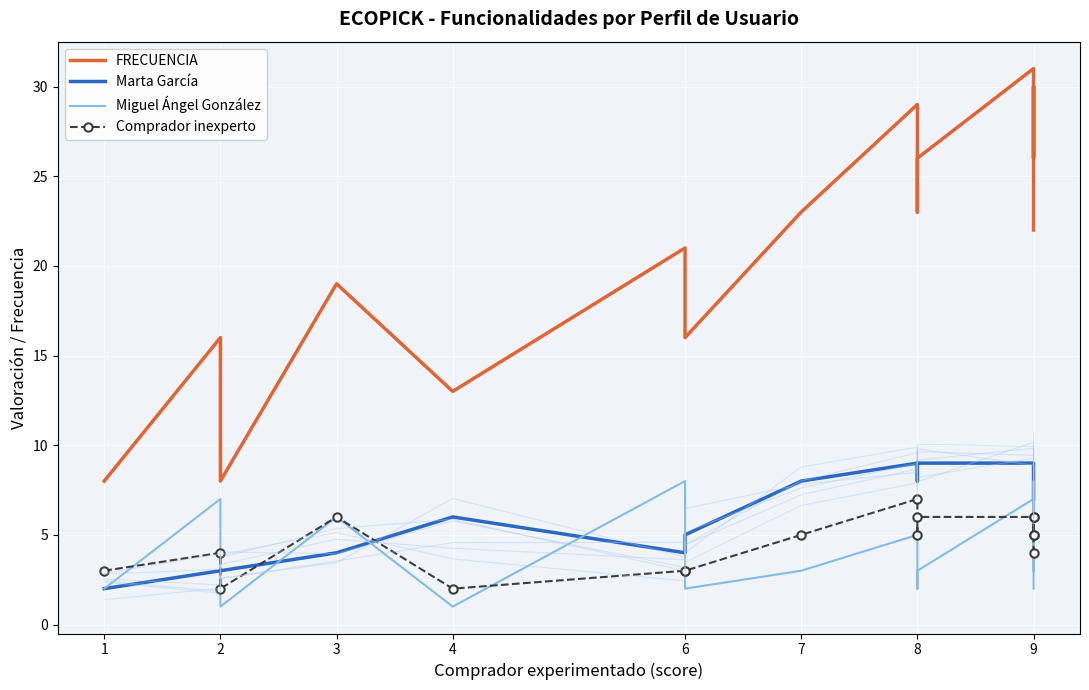

True or false: Marta García and Miguel Ángel González cross at least once.

True